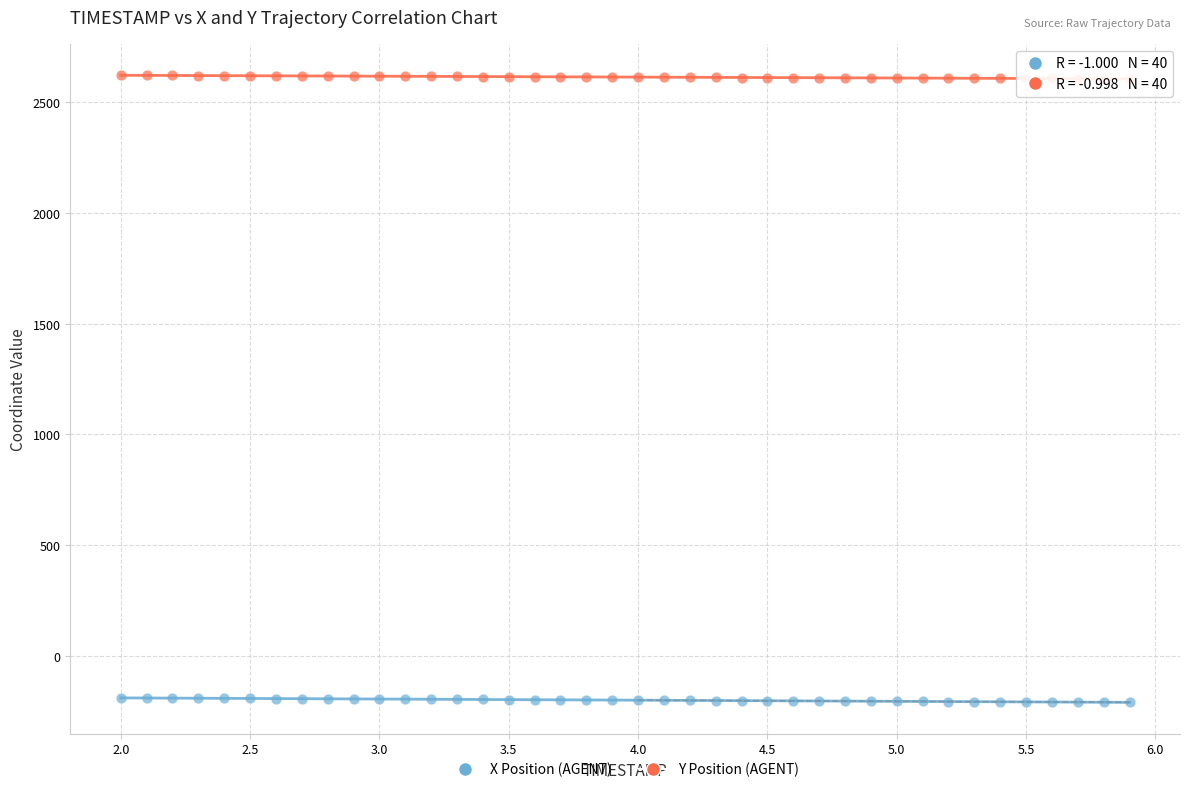

Which series reaches the minimum Y coordinate?

X Position (AGENT)